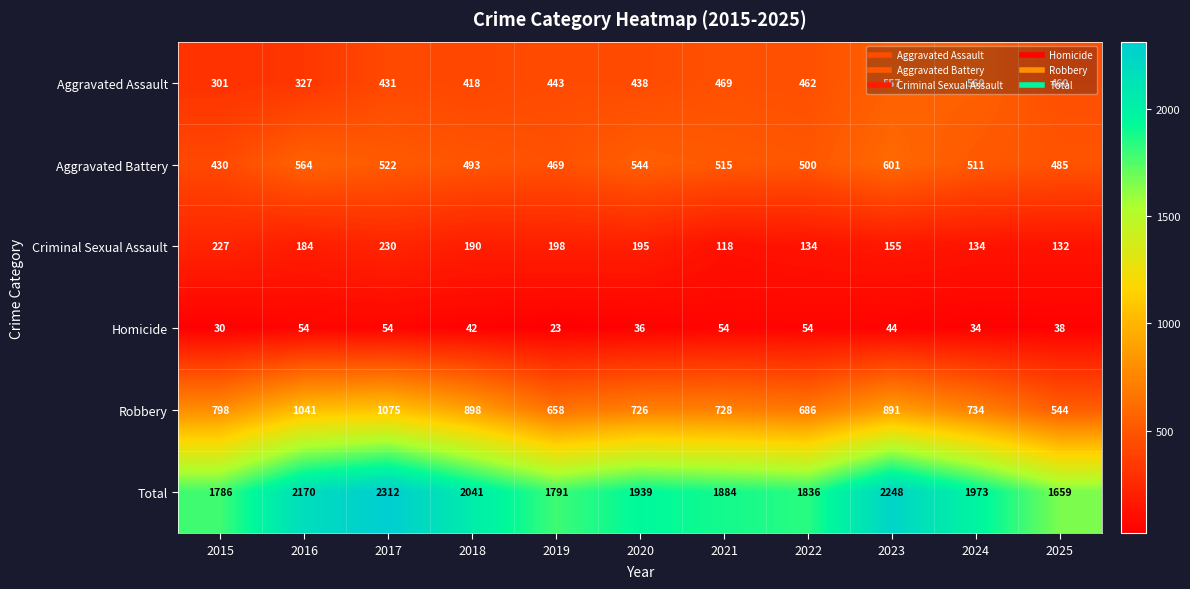

Read the Total value at 2017.

2312